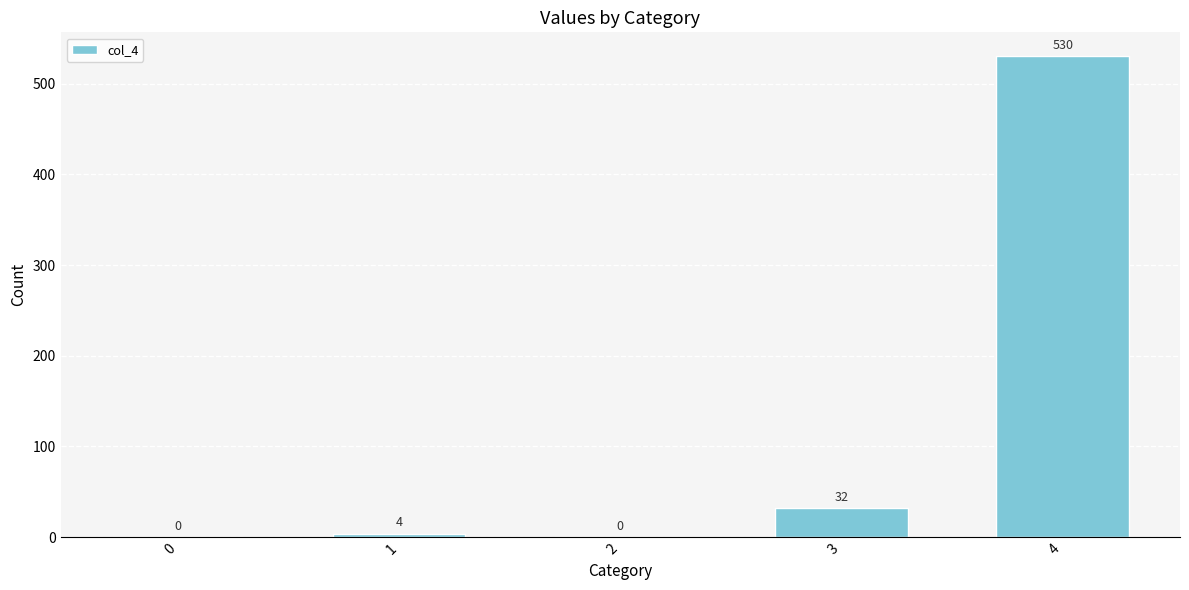

True or false: the data shows 805 at 4.

False